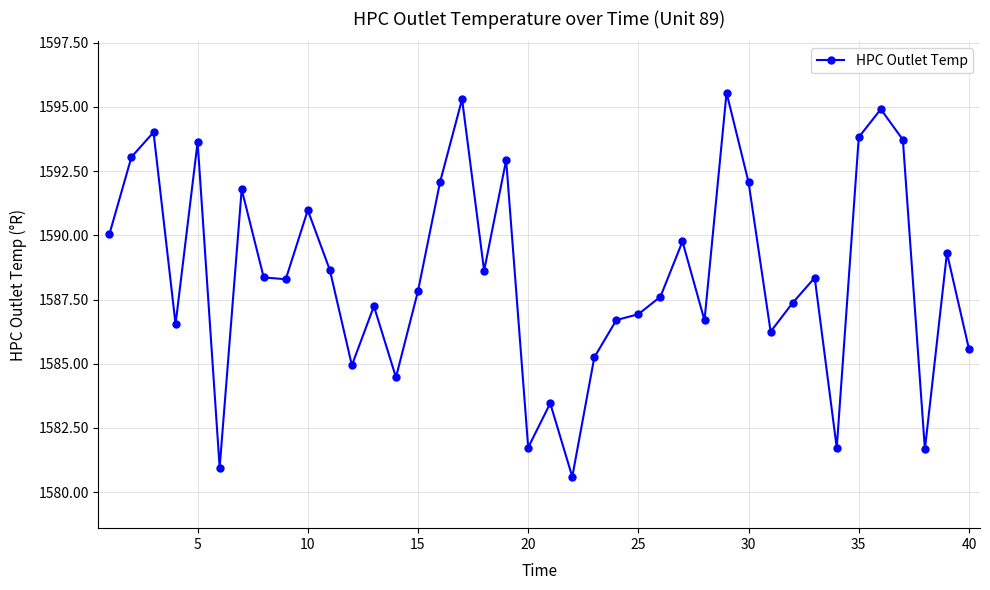

What is the minimum value shown in the chart?

1580.6